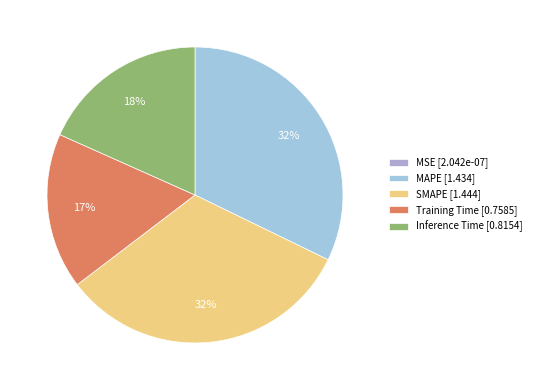

Which has a higher value, MAPE or Training Time?

MAPE